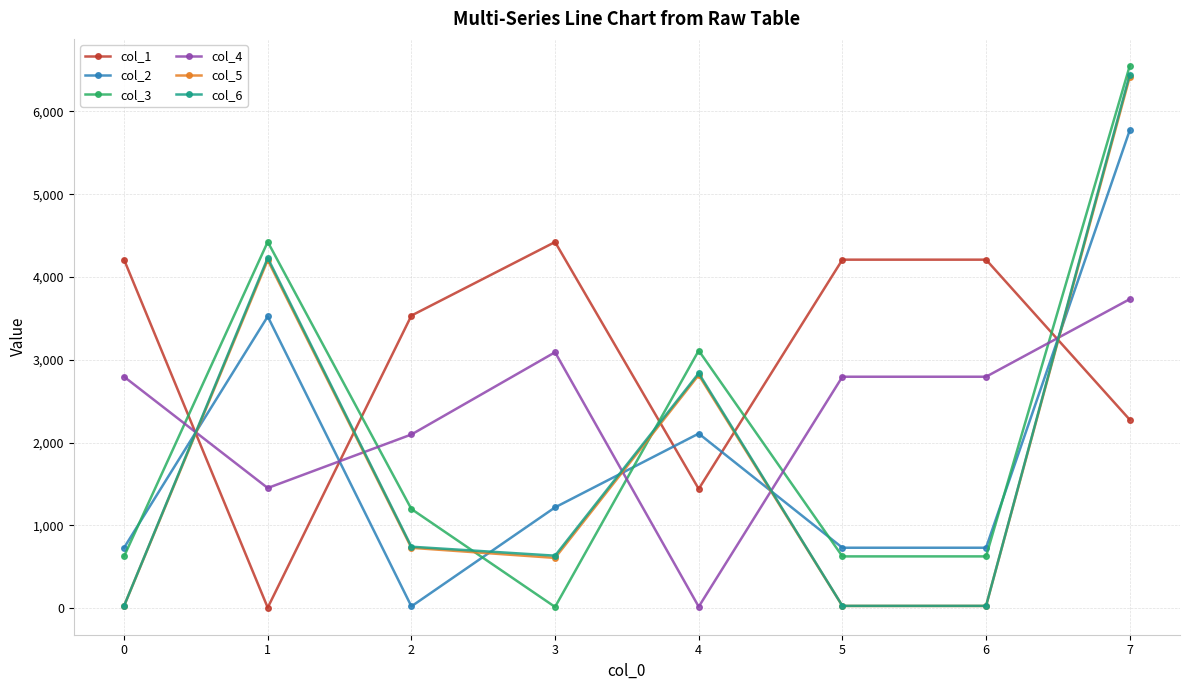

True or false: col_2 and col_1 intersect in this chart.

True